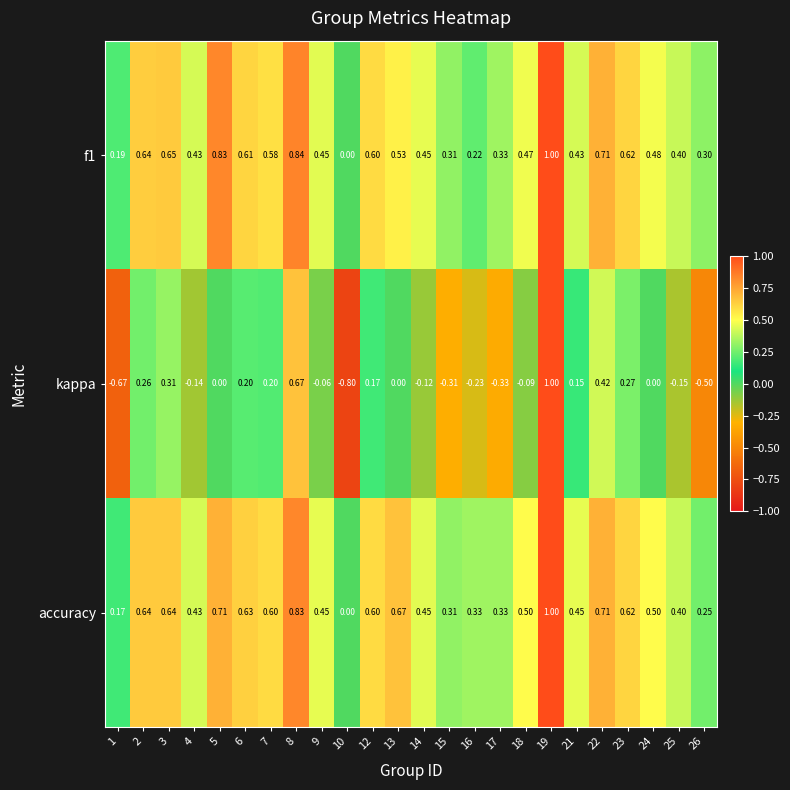

Which series changed the most between 14 and 17?

kappa